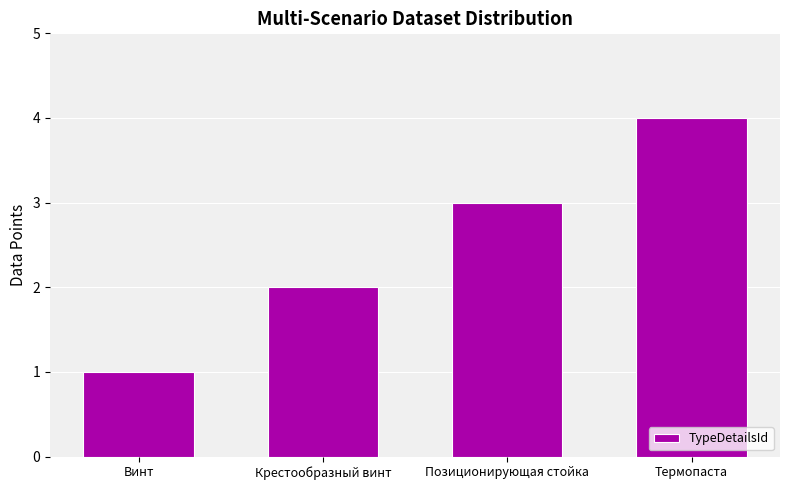

What is the value of the 3rd bar from the left?

3